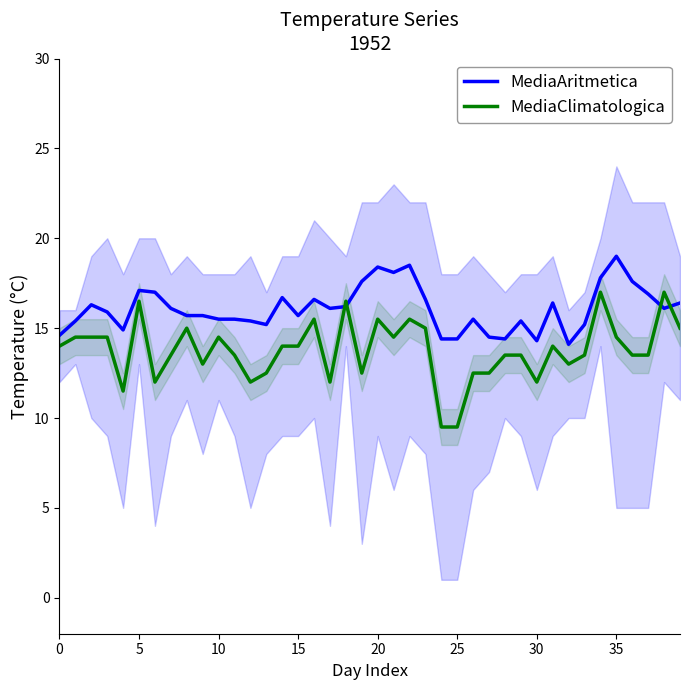

Reading left to right, what are all the values shown in this chart?

MediaAritmetica: 14.6	15.4	16.3	15.9	14.9	17.1	17.0	16.1	15.7	15.7	15.5	15.5	15.4	15.2	16.7	15.7	16.6	16.1	16.2	17.6	18.4	18.1	18.5	16.6	14.4	14.4	15.5	14.5	14.4	15.4	14.3	16.4	14.1	15.2	17.8	19.0	17.6	16.9	16.1	16.4
MediaClimatologica: 14.0	14.5	14.5	14.5	11.5	16.5	12.0	13.5	15.0	13.0	14.5	13.5	12.0	12.5	14.0	14.0	15.5	12.0	16.5	12.5	15.5	14.5	15.5	15.0	9.5	9.5	12.5	12.5	13.5	13.5	12.0	14.0	13.0	13.5	17.0	14.5	13.5	13.5	17.0	15.0